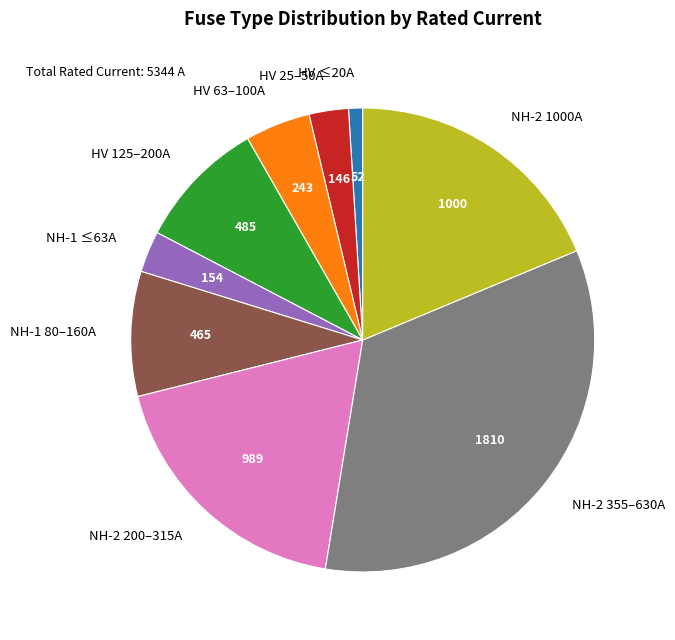

Combined, do NH-2 1000A and HV 125–200A account for over 50%?

No